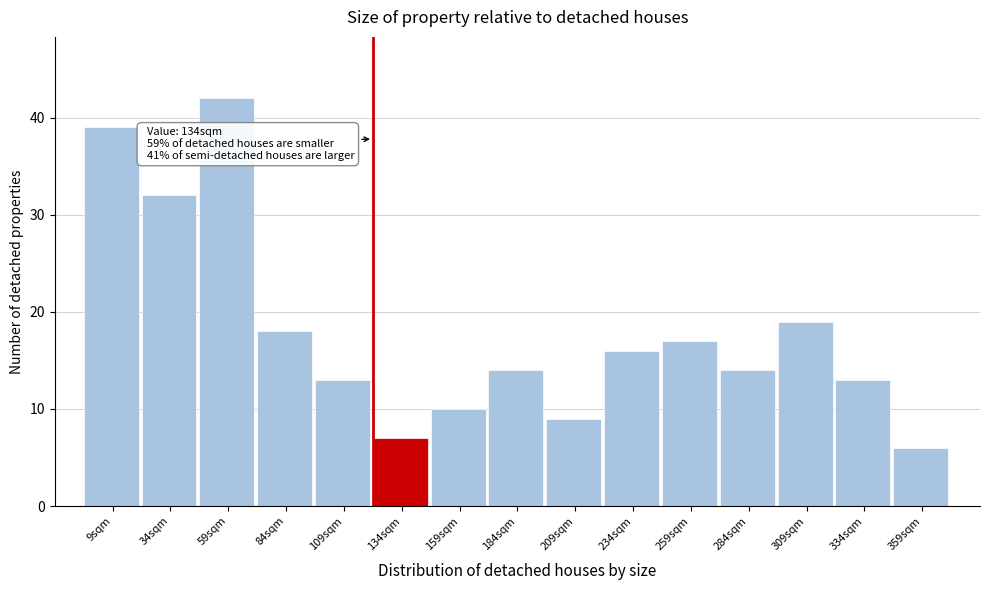

Reading left to right, list all the values displayed in this chart.

39	32	42	18	13	7	10	14	9	16	17	14	19	13	6